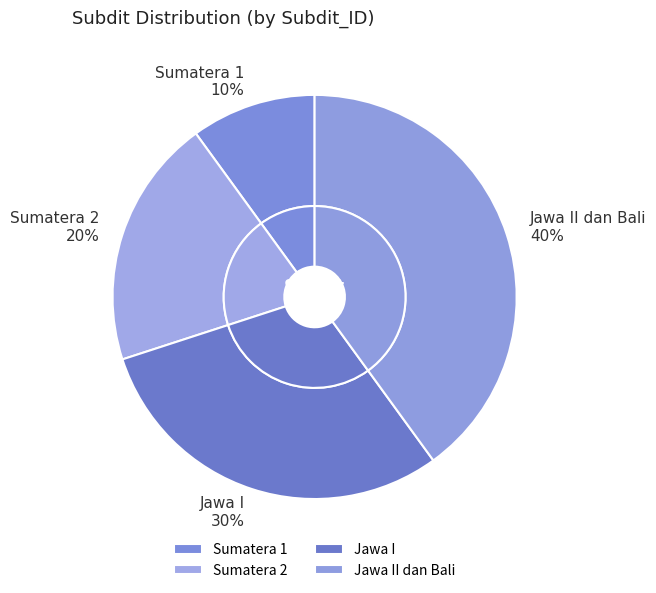

Rank the categories by value from lowest to highest.

Sumatera 1, Sumatera 2, Jawa I, Jawa II dan Bali